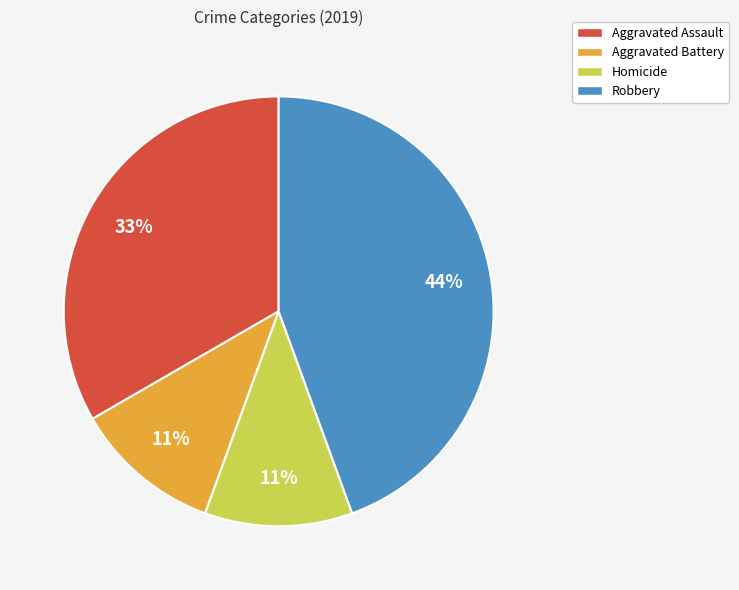

Combined, do Homicide and Aggravated Battery account for over 50%?

No